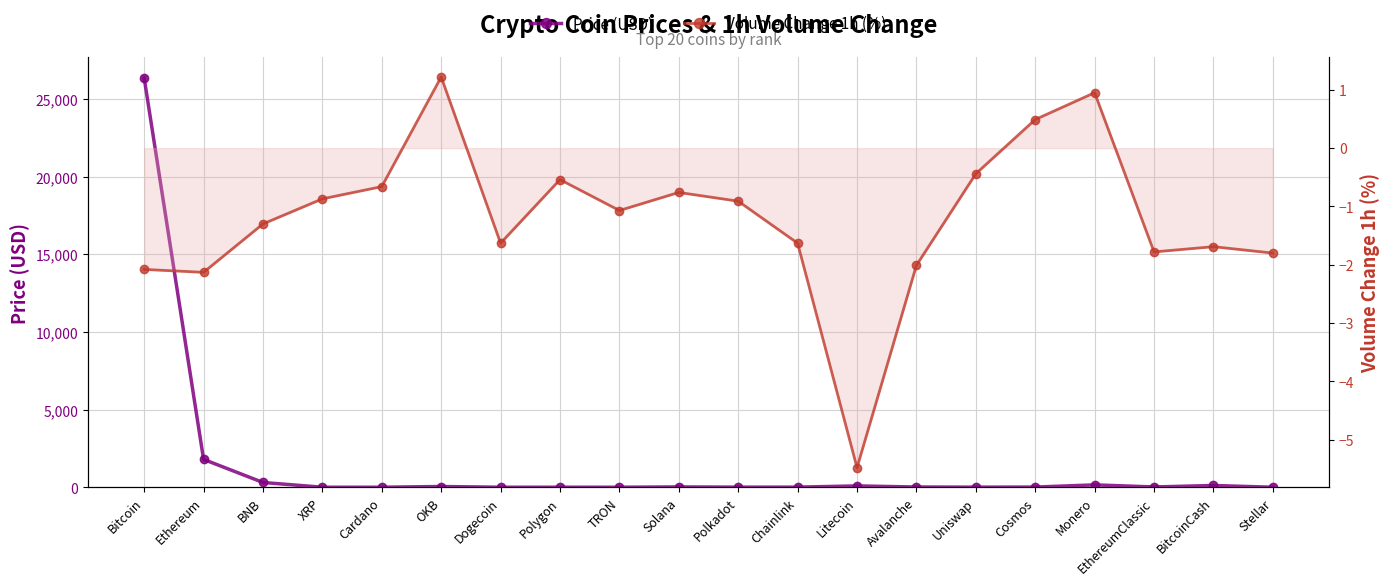

Reading left to right, transcribe all the data shown in this chart.

Price (USD): 26352.7	1792.8	306.6	0.5	0.4	46.5	0.1	0.9	0.1	19.5	5.3	6.3	84.8	14.2	5.0	10.5	151.8	17.9	112.3	0.1
Volume Change 1h (%): -2.1	-2.1	-1.3	-0.9	-0.7	1.2	-1.6	-0.5	-1.1	-0.8	-0.9	-1.6	-5.5	-2.0	-0.4	0.5	0.9	-1.8	-1.7	-1.8